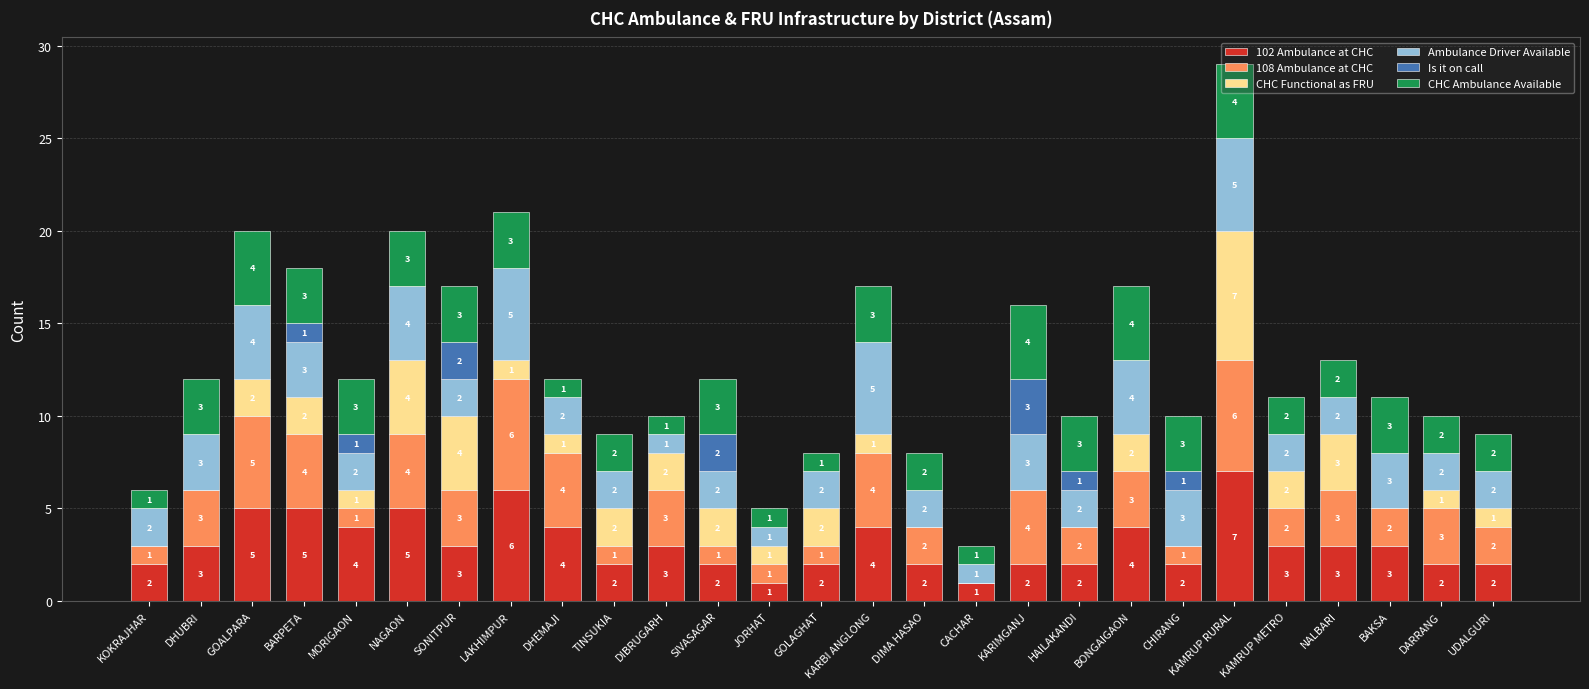

Is it true that 102 Ambulance at CHC equals 2 at MORIGAON?

False